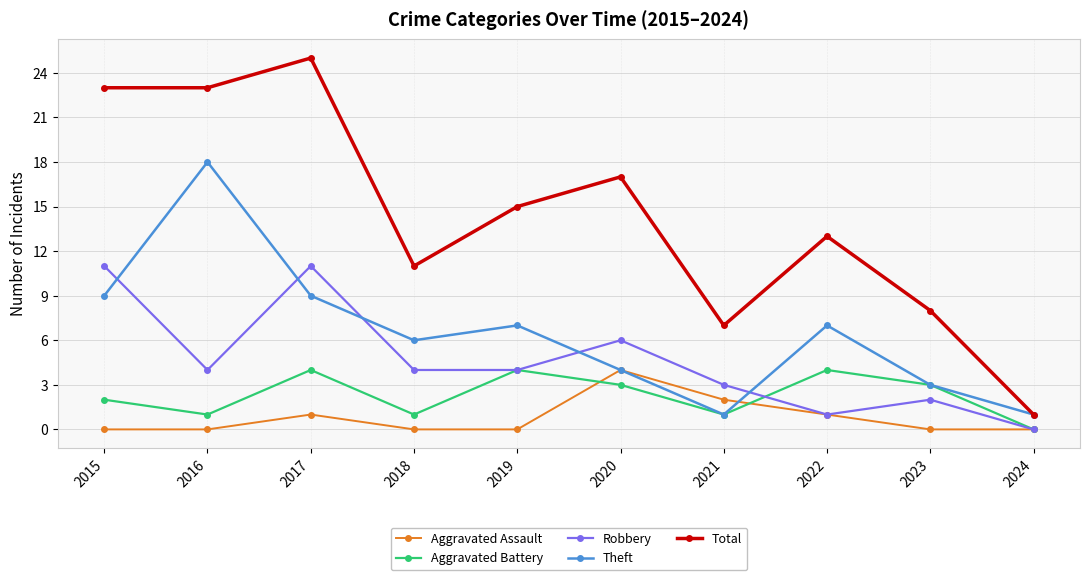

How many distinct data groups are displayed?

5